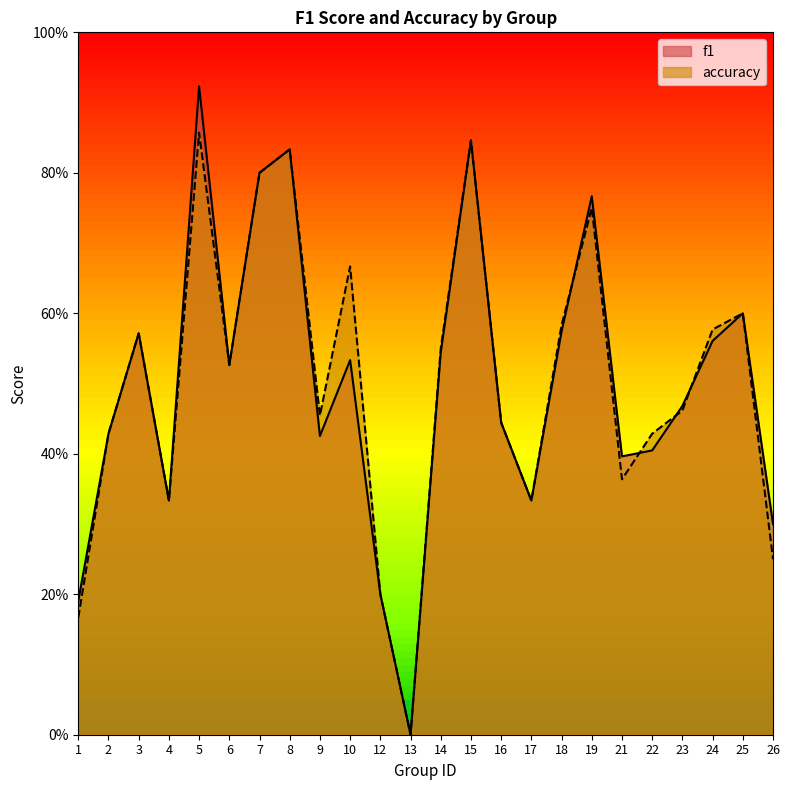

After their last crossing, which series has the higher values: f1 or accuracy?

accuracy